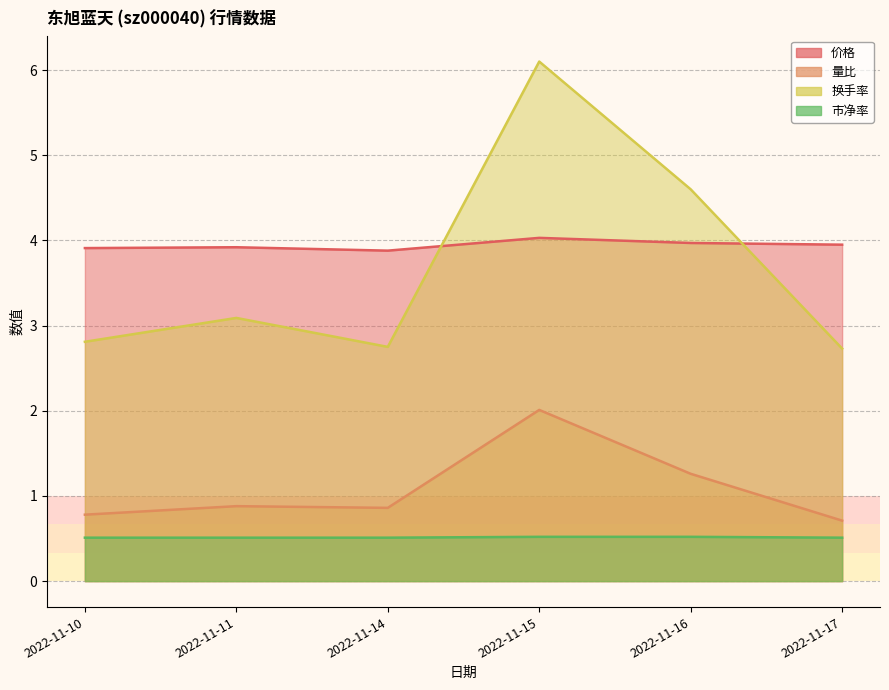

What is the minimum value for 市净率?

0.5